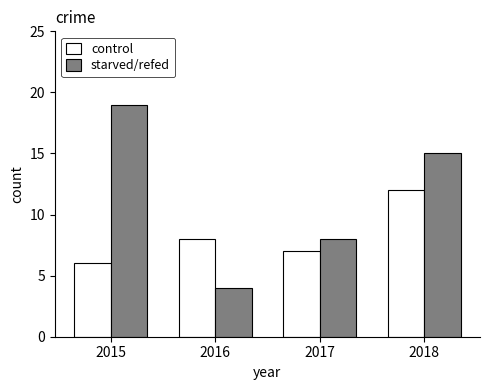

Is it true that control equals 8 at 2018?

False